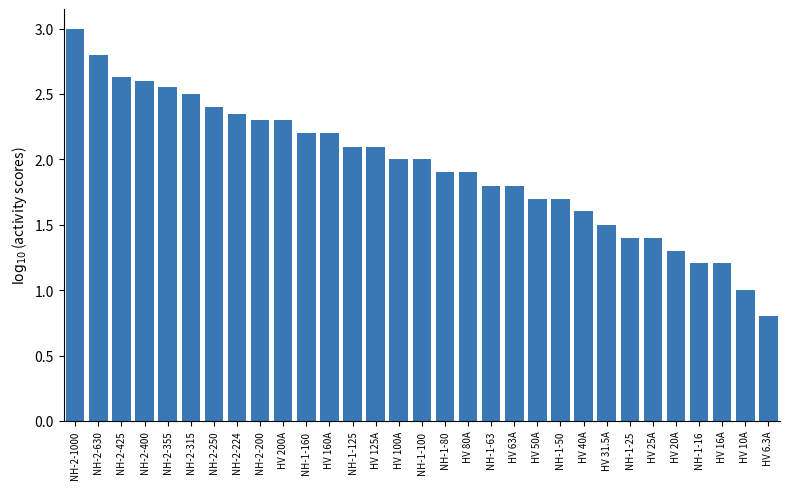

Are the bars horizontal?

No